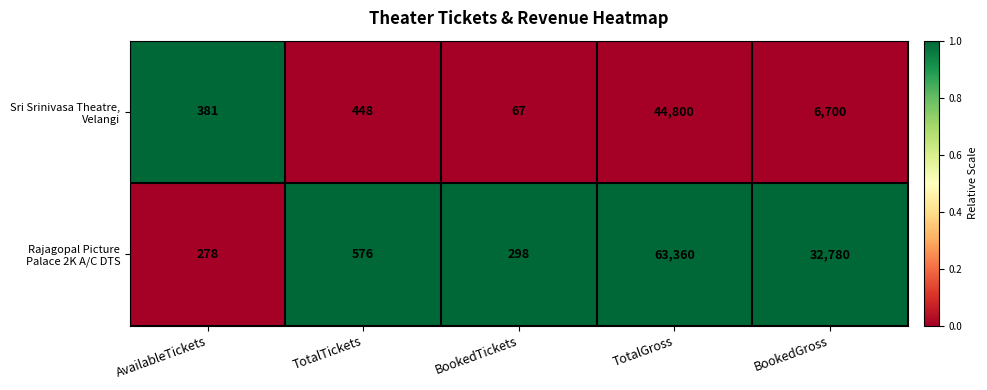

At which category is the sum across all series the highest?

TotalGross